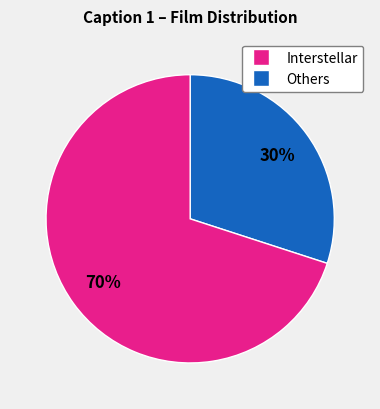

To the nearest percent, what is the difference between the largest and smallest slice percentages?

40%